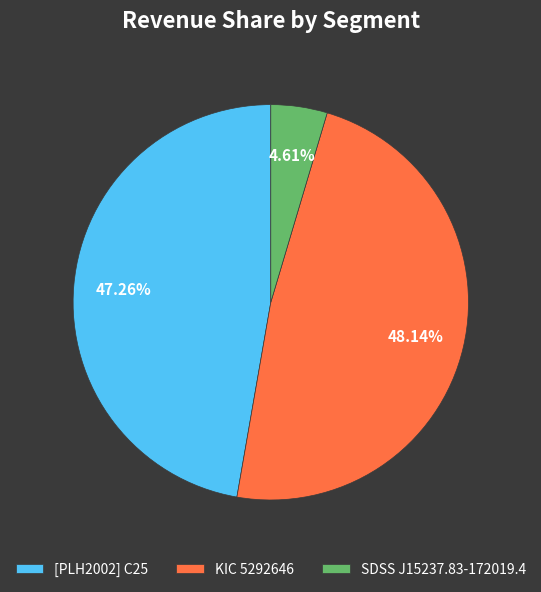

How many segments does this pie chart have?

3